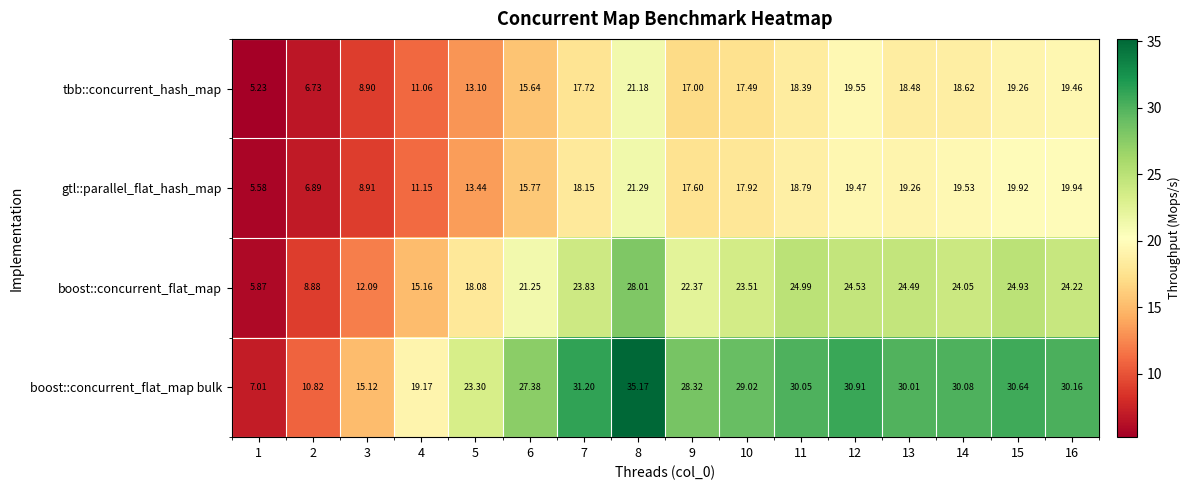

Which series has the largest range (max minus min)?

boost::concurrent_flat_map bulk